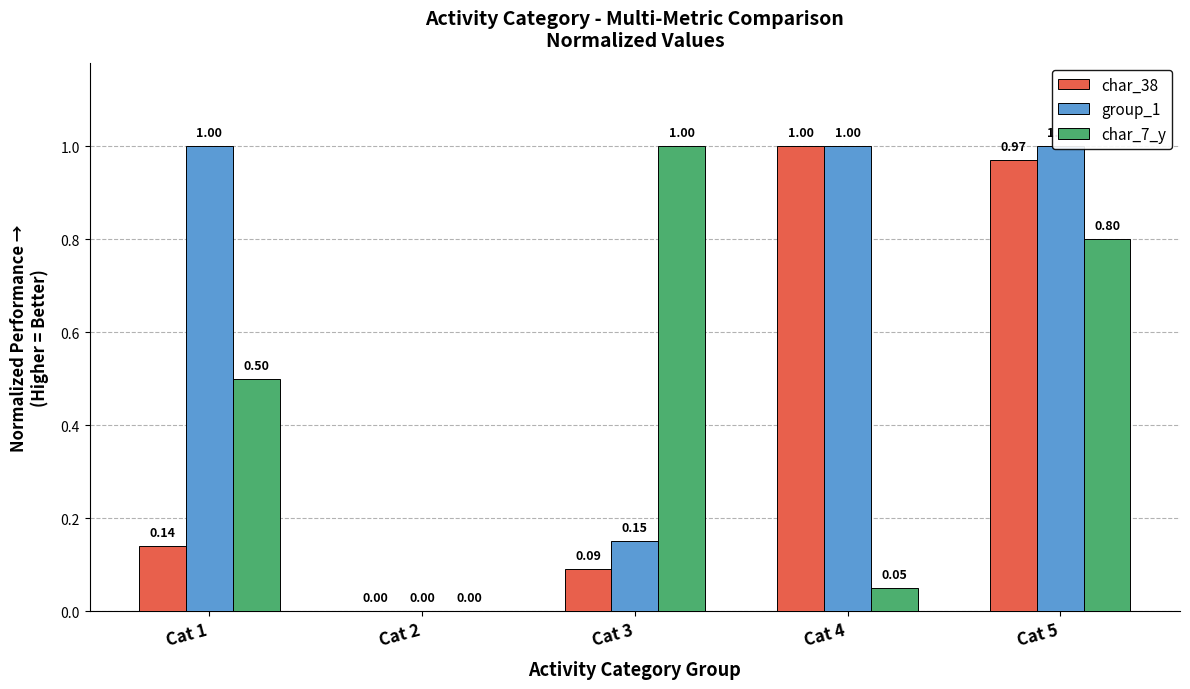

Which category has the highest value in the char_7_y series?

Cat 3